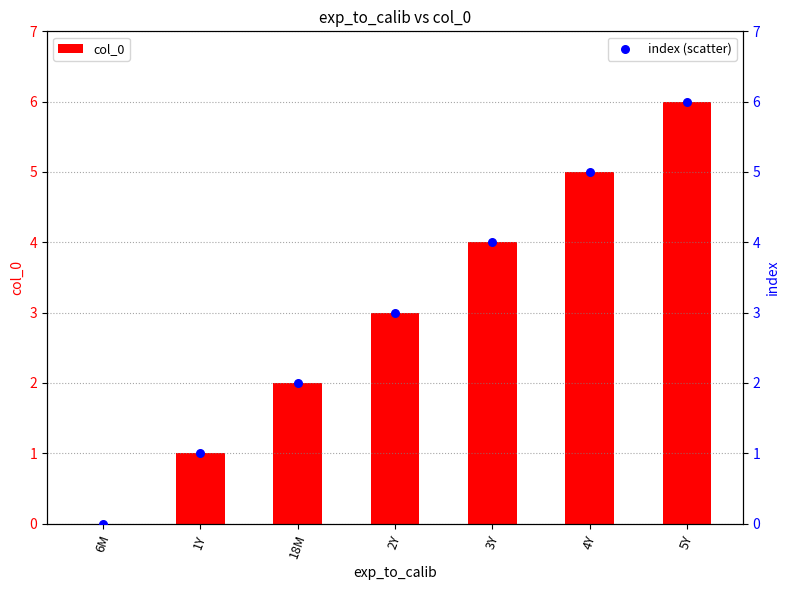

Which series has the widest spread of Y values?

col_0